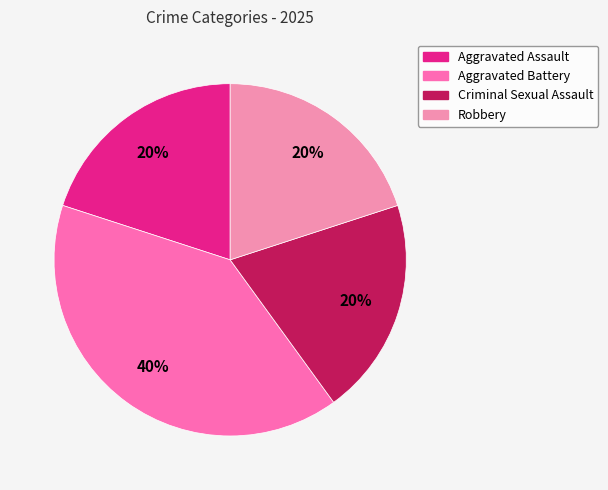

Is it true that Criminal Sexual Assault is 20% of the pie?

True